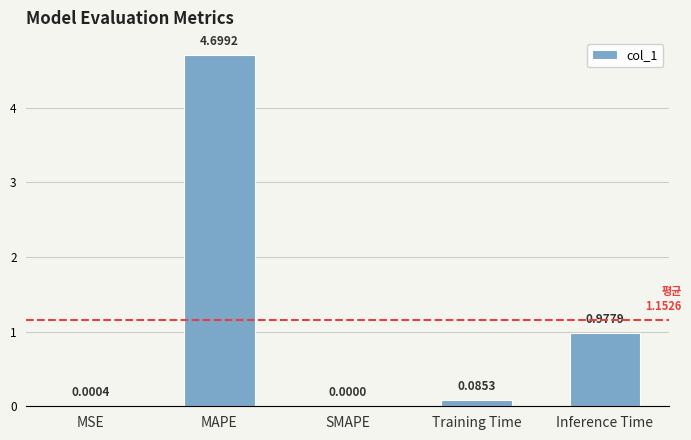

Where is the data nearest to the value 2?

Inference Time